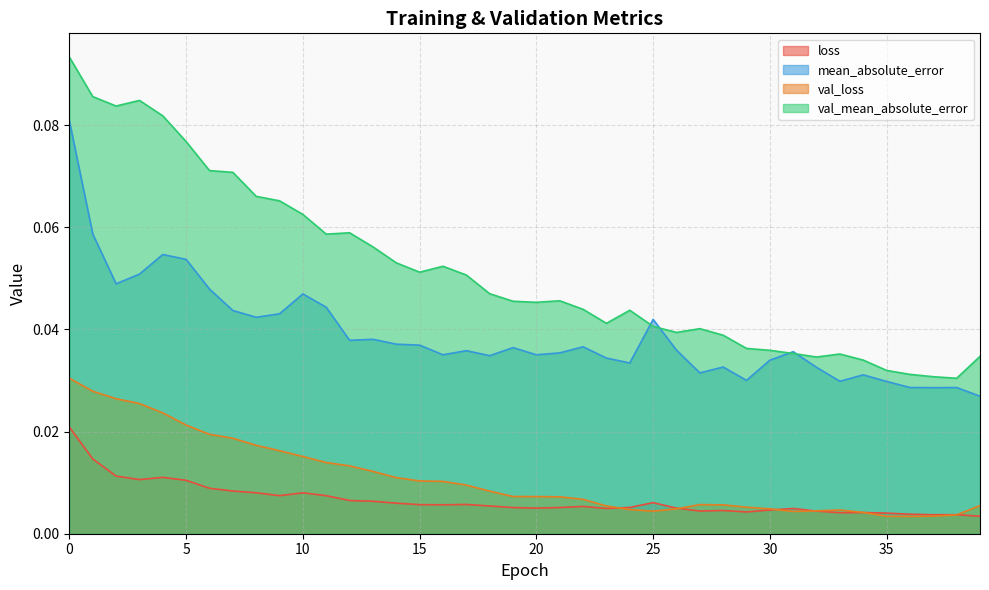

True or false: val_mean_absolute_error has more than 1 points higher than both neighbors.

True